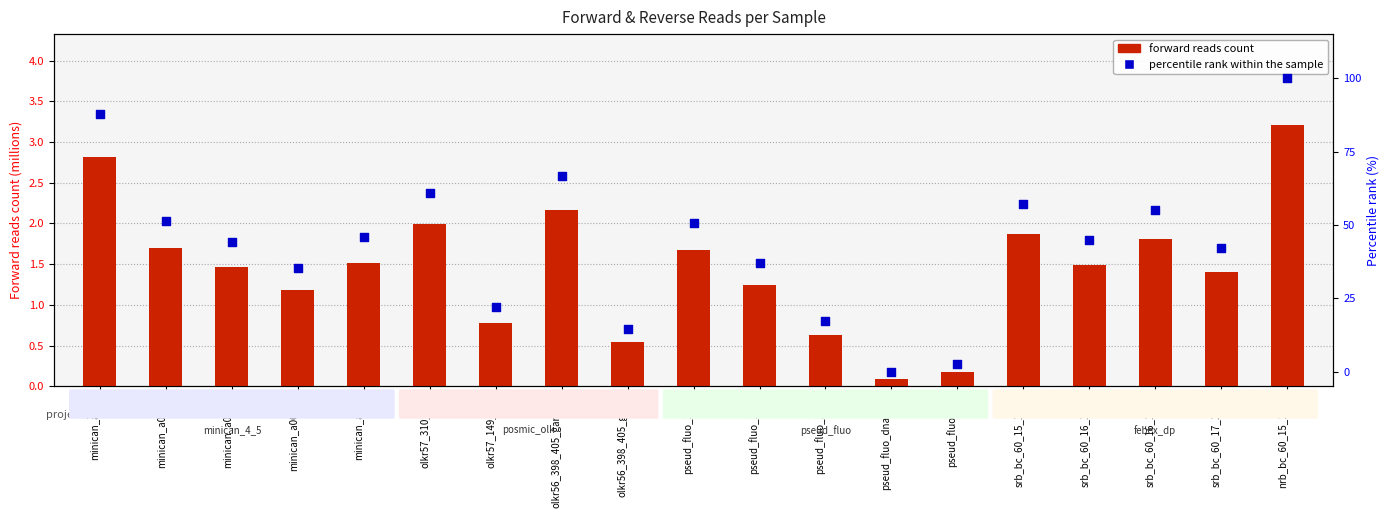

What are all the series names shown in the legend?

forward reads count, percentile rank within the sample